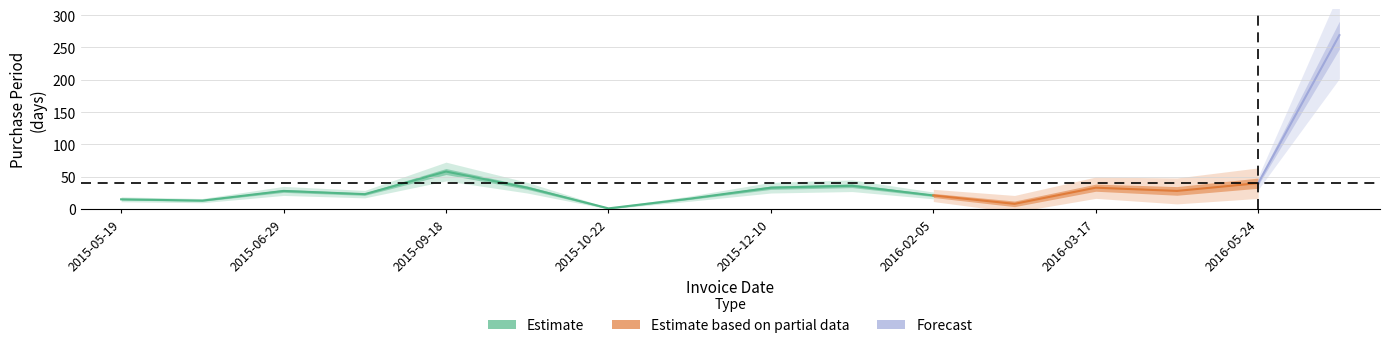

Where is the data nearest to the value 135?

2015-09-18